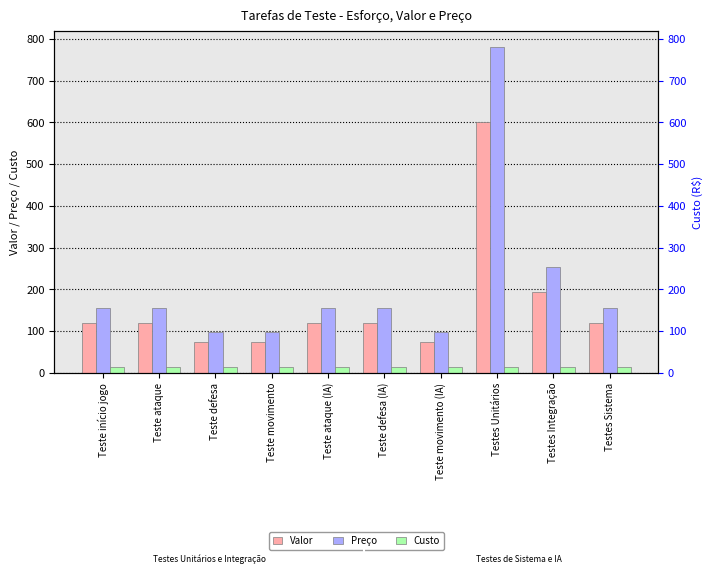

What is the value of the Valor bar at the 5th from the left?

120.0